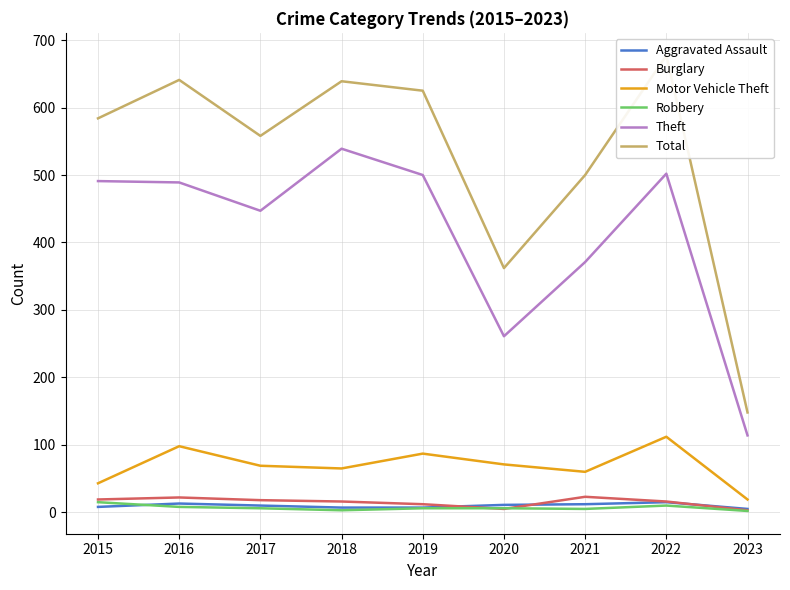

At 2017, list the series in order from smallest to largest.

Robbery, Aggravated Assault, Burglary, Motor Vehicle Theft, Theft, Total